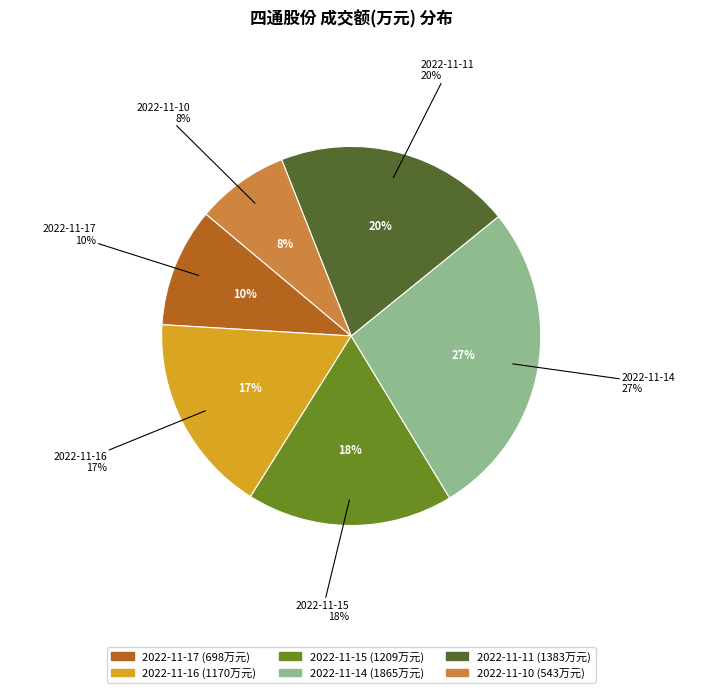

Do 2022-11-10 and 2022-11-11 together represent more than half of the pie?

No